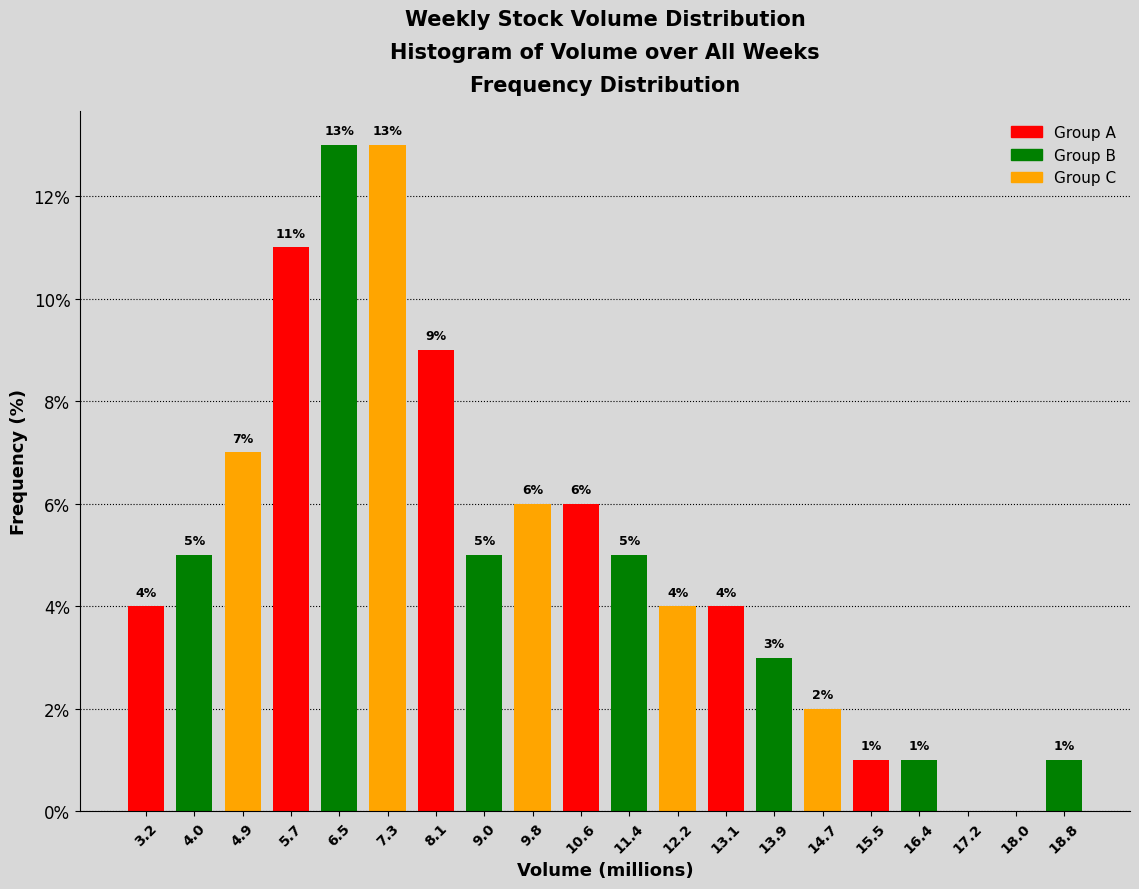

Reading left to right, list all the values displayed in this chart.

3.2=4.0	4.0=5.0	4.9=7.0	5.7=11.0	6.5=13.0	7.3=13.0	8.1=9.0	9.0=5.0	9.8=6.0	10.6=6.0	11.4=5.0	12.2=4.0	13.1=4.0	13.9=3.0	14.7=2.0	15.5=1.0	16.4=1.0	17.2=0.0	18.0=0.0	18.8=1.0